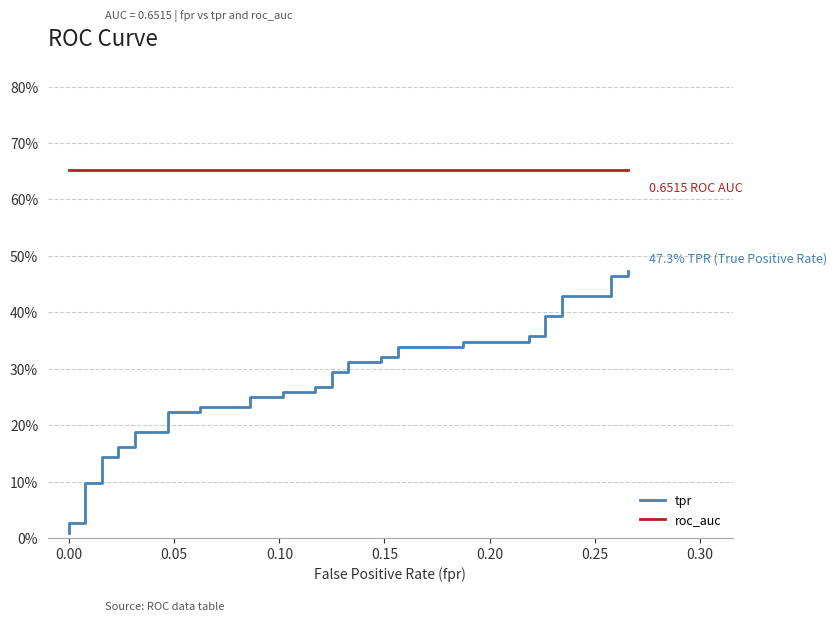

Is the value of tpr at 24 greater than the value of roc_auc at 0.05?

No